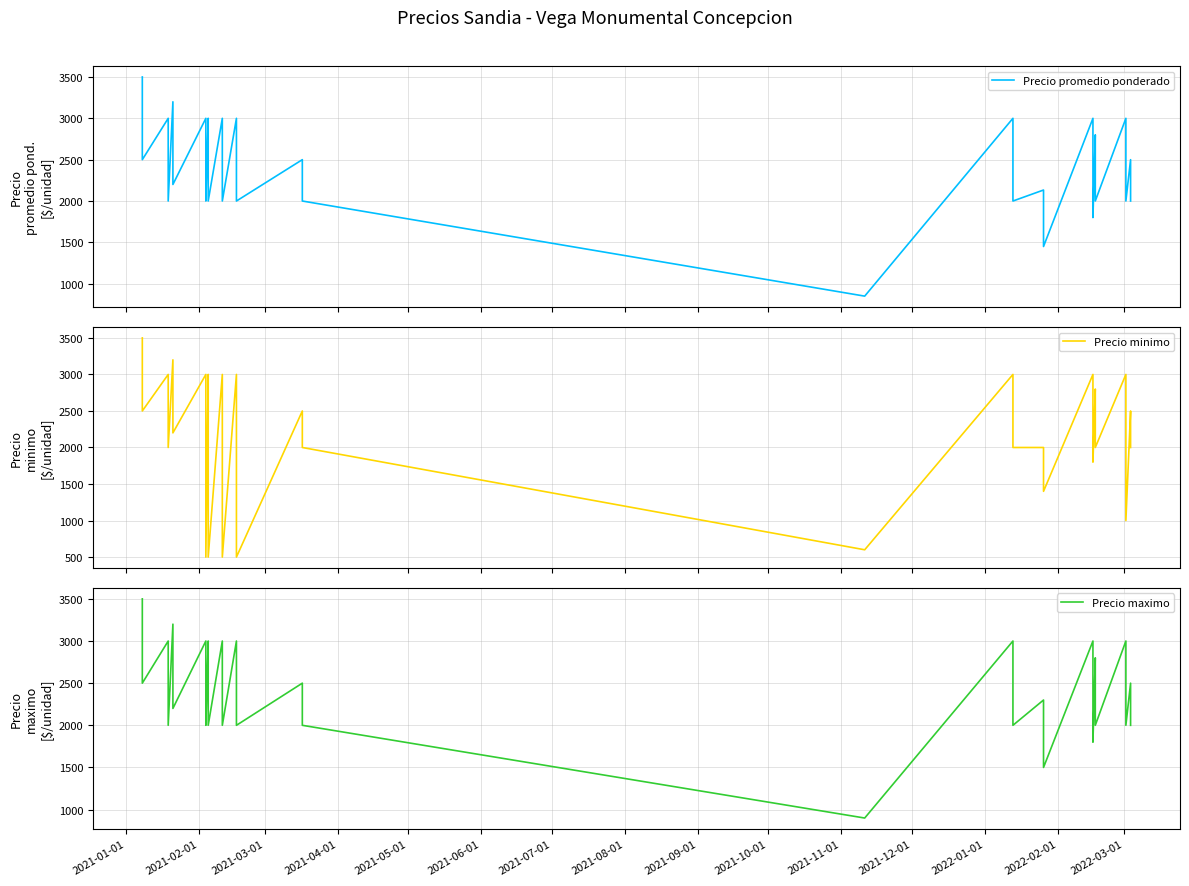

True or false: Precio maximo has more than 1 interior local peaks.

True